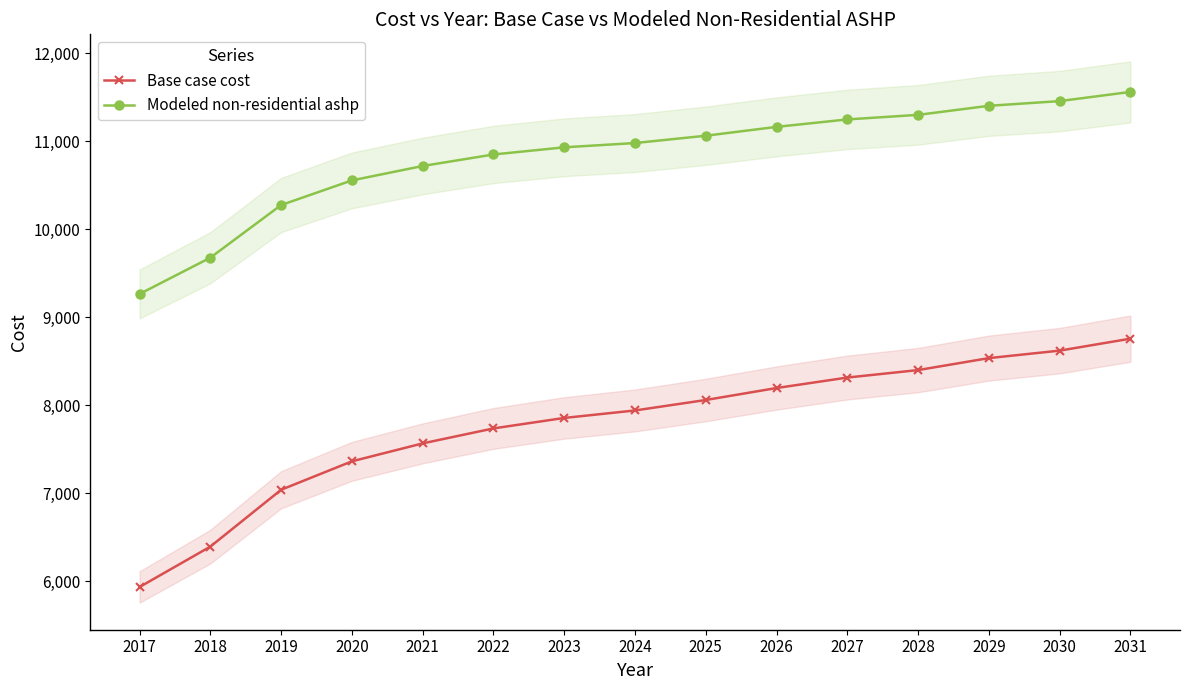

Rank the series by their average value, from lowest to highest.

Base case cost, Modeled non-residential ashp